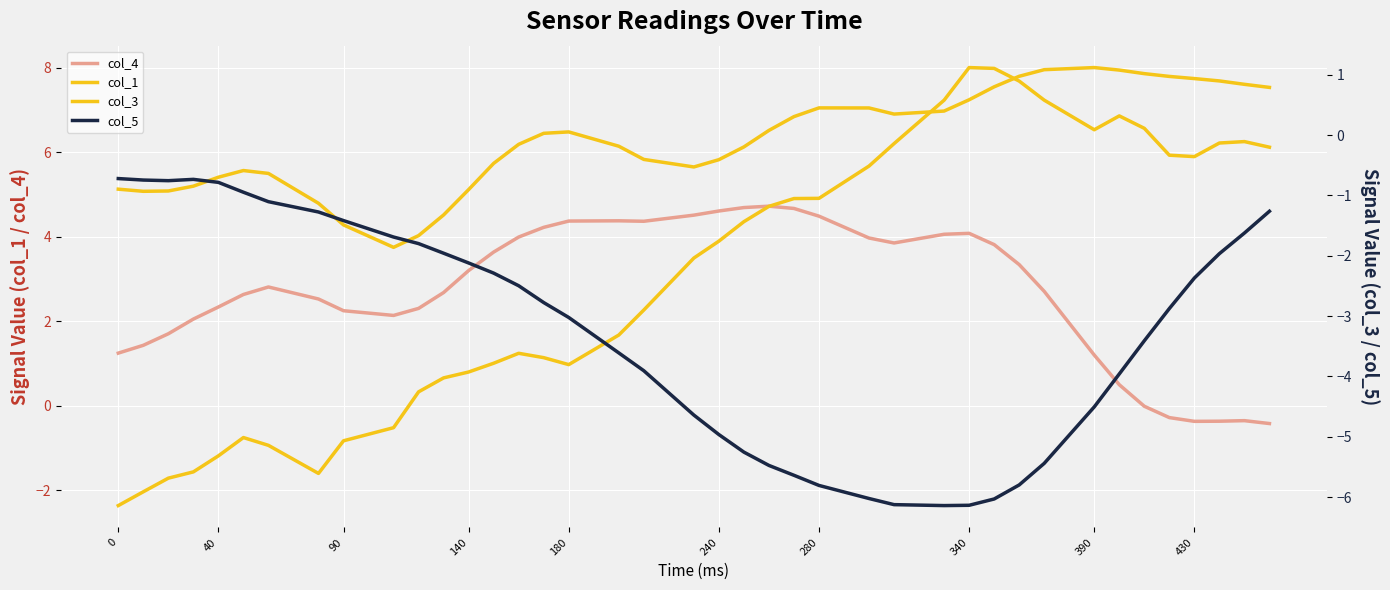

How many interior local peaks does the col_1 series have?

5